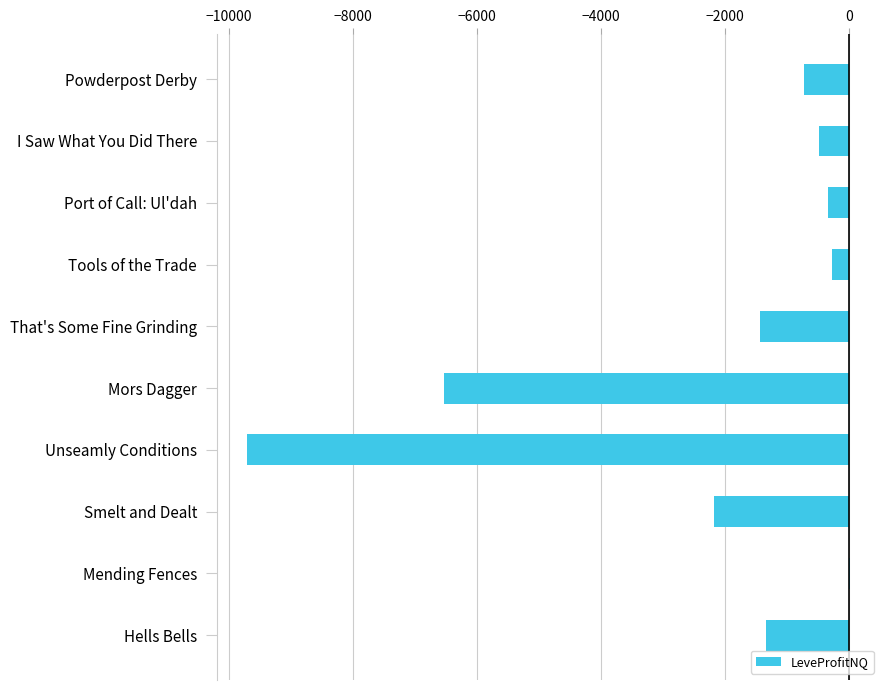

At which label is the value closest to -4845?

Mors Dagger